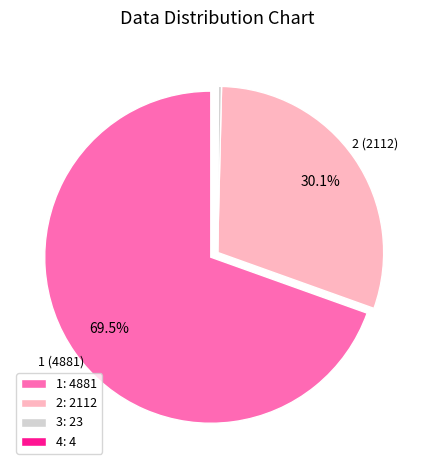

Which has a higher value, 3: 23 or 2: 2112?

2: 2112